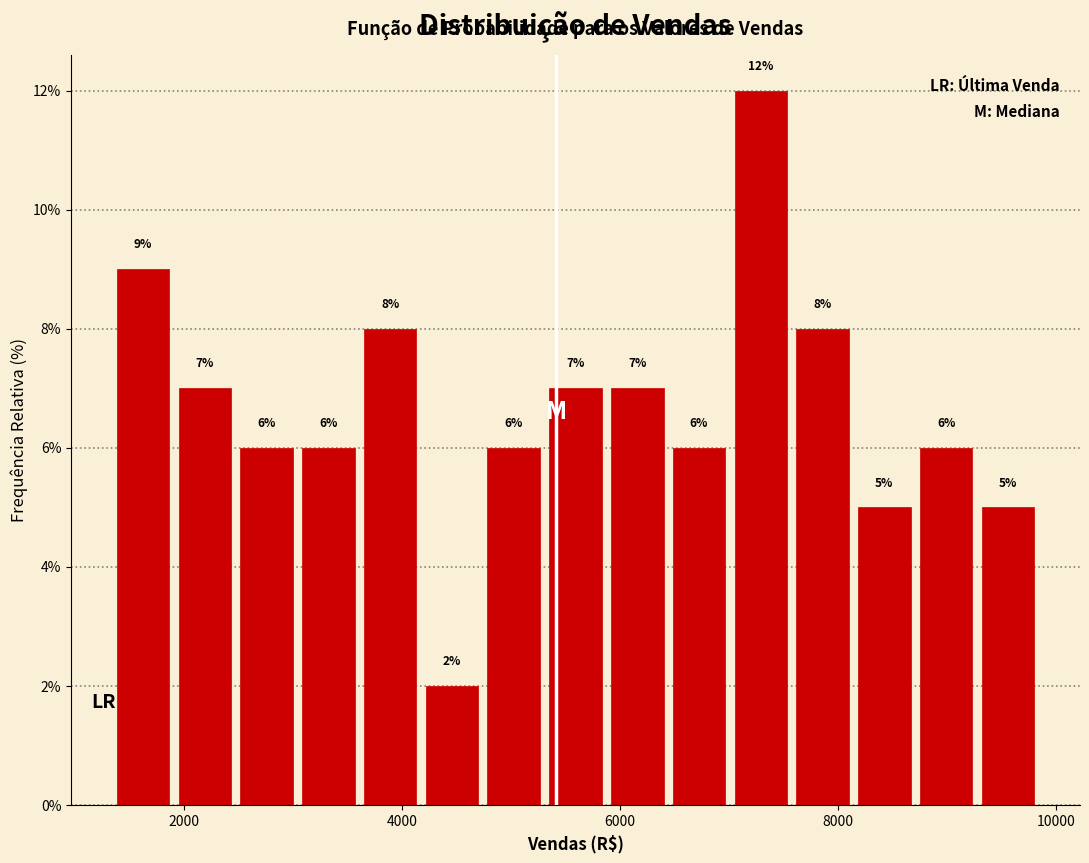

Read against the x-axis, roughly where is the centre of the tallest bar?

7200